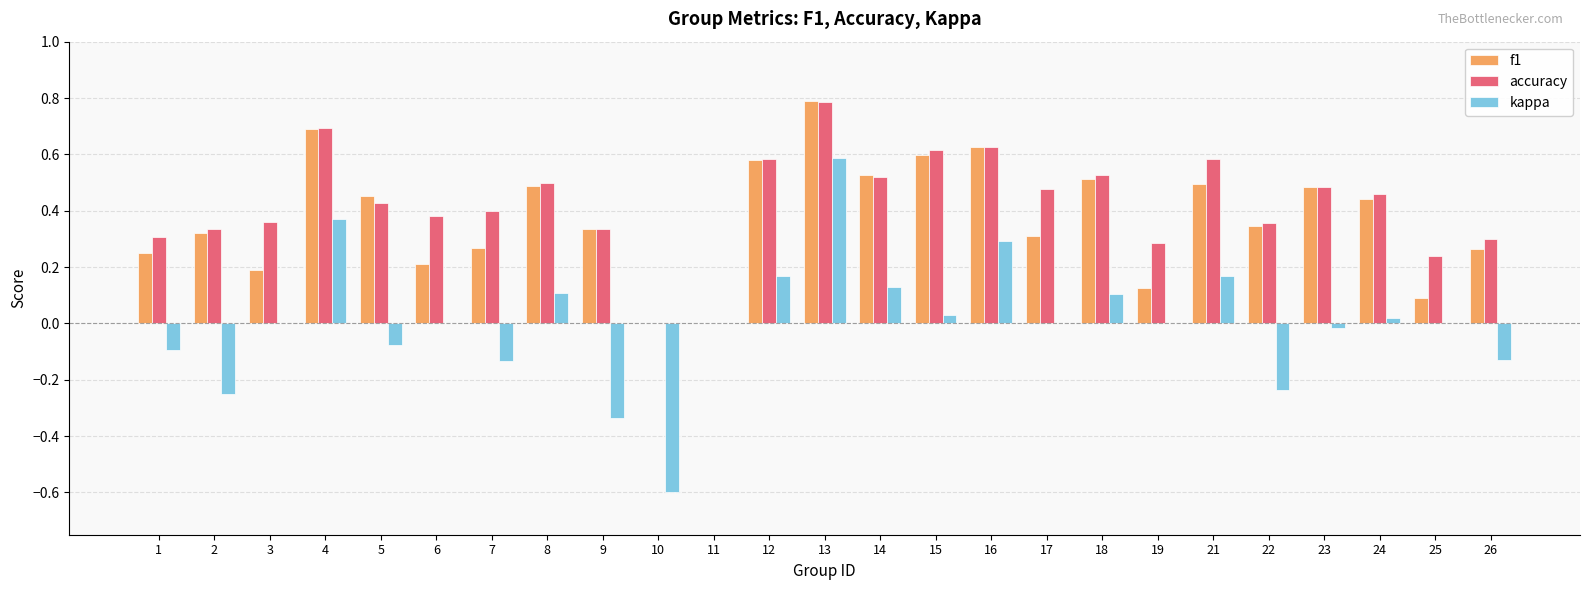

At which category does the chart reach its peak across all series?

13